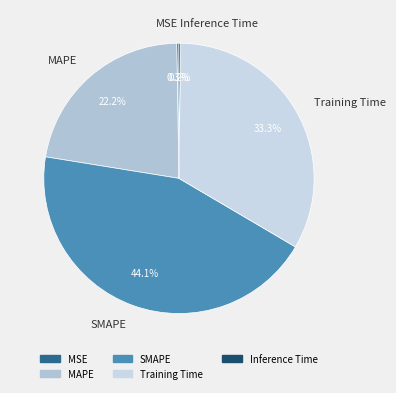

What portion of the pie excludes Training Time?

66.7%